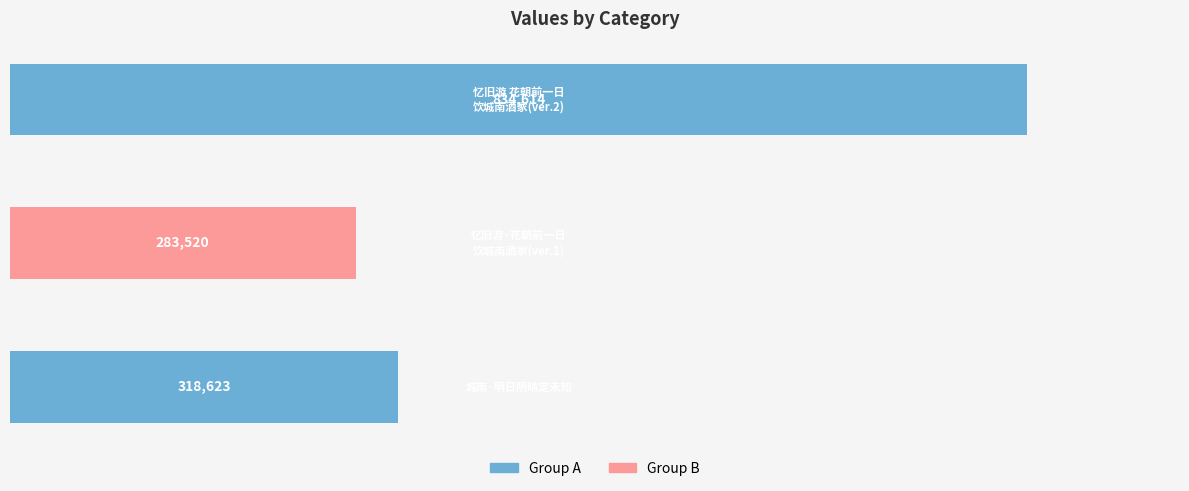

What is the greatest value displayed?

834614